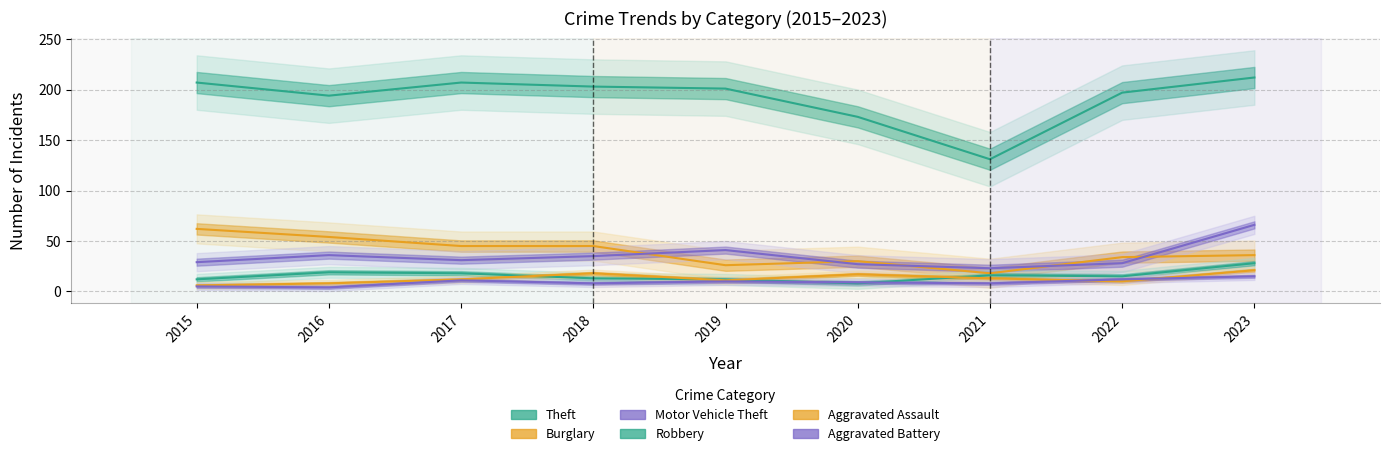

Is the value of Theft at 2016 greater than the value of Aggravated Assault at 2022?

Yes